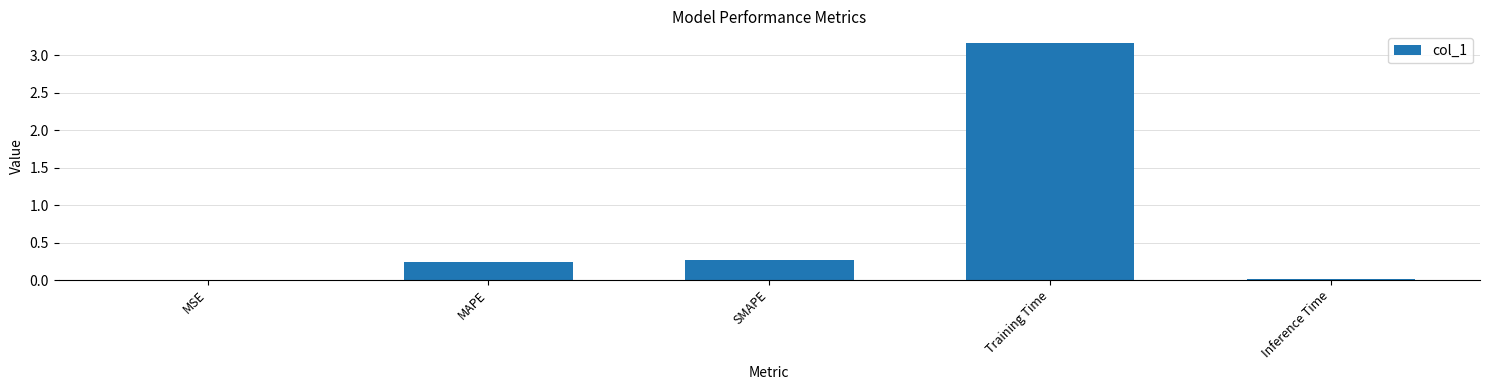

What is the sum of the values at SMAPE and MAPE?

0.5